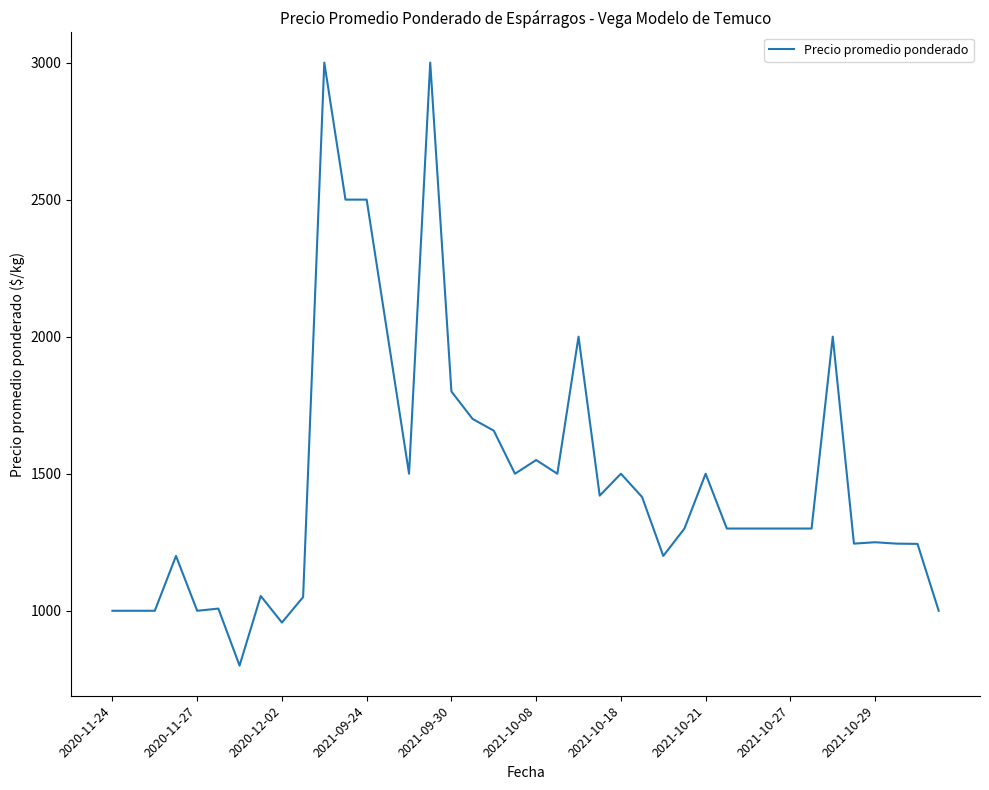

What is the difference between the maximum and minimum values?

2200